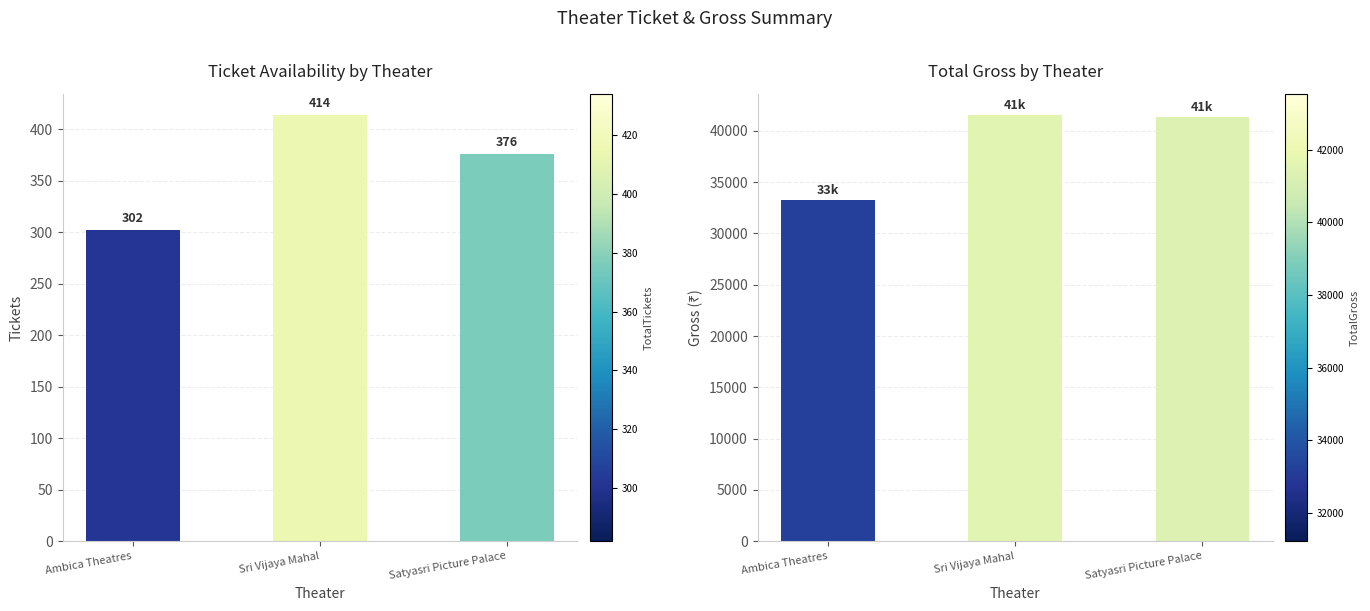

Which series has the largest total across all categories?

TotalGross